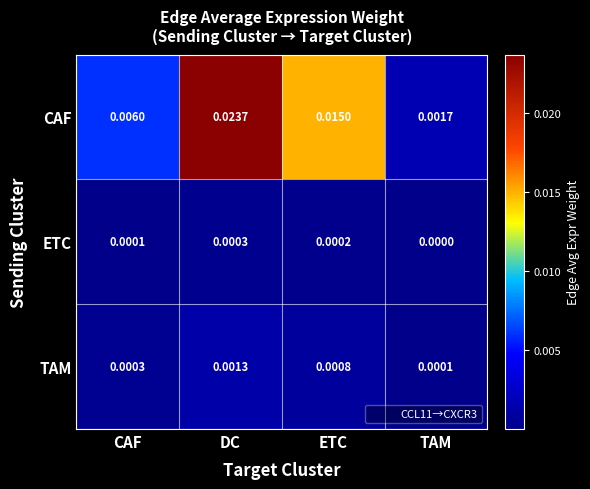

Which series has the widest spread of values?

CAF